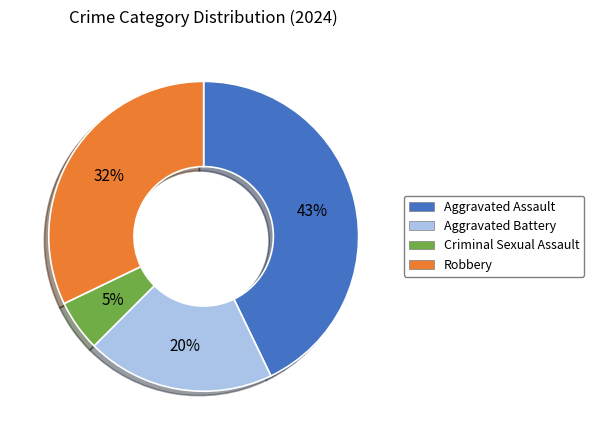

To the nearest percent, what is the combined percentage of Aggravated Battery and Criminal Sexual Assault?

25%